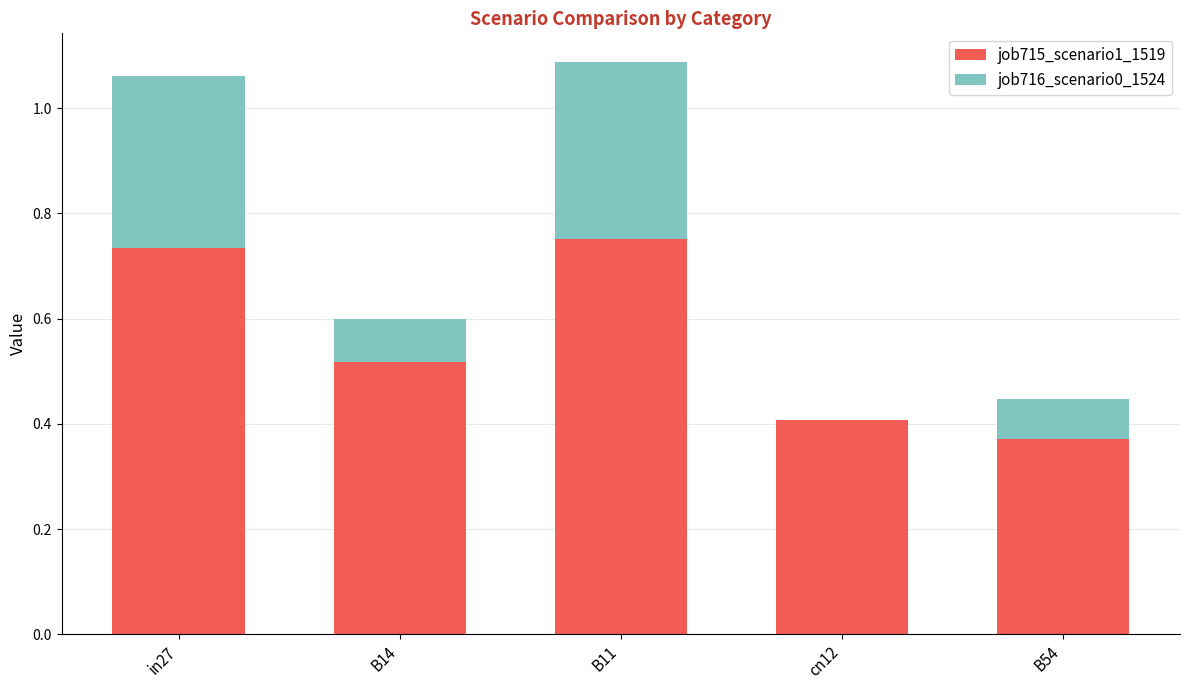

What is the total value across all series at in27?

1.1